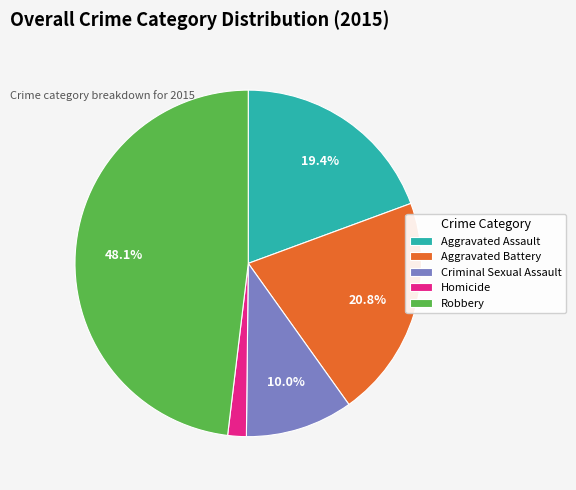

Which slice is the largest?

Robbery